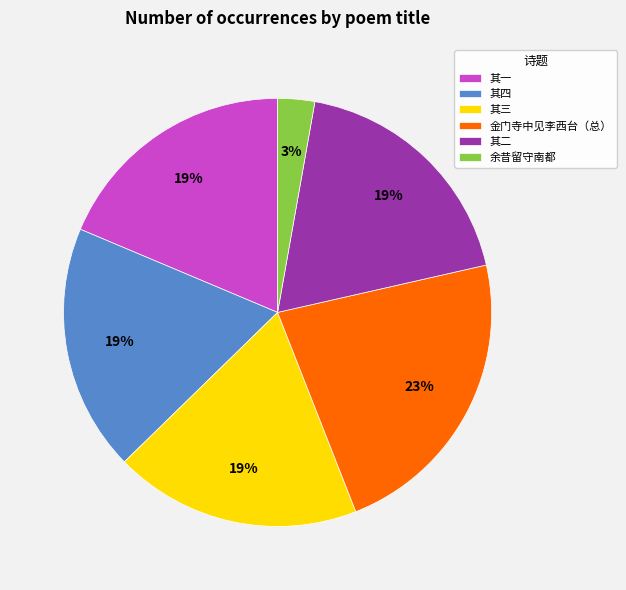

Does any single category account for the majority?

No